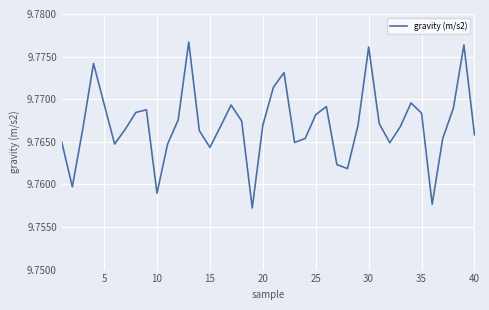

What is the sum of all values?

390.7